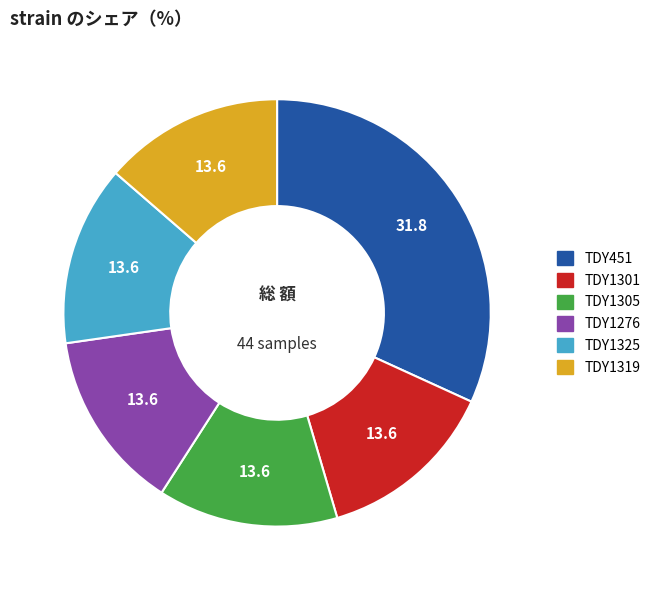

Which category has the biggest portion of the pie?

TDY451